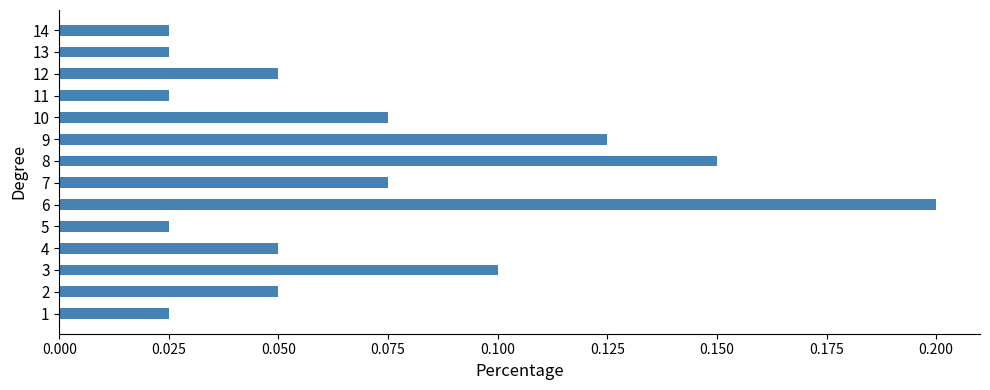

The value at 6 is 0.2. True or false?

True